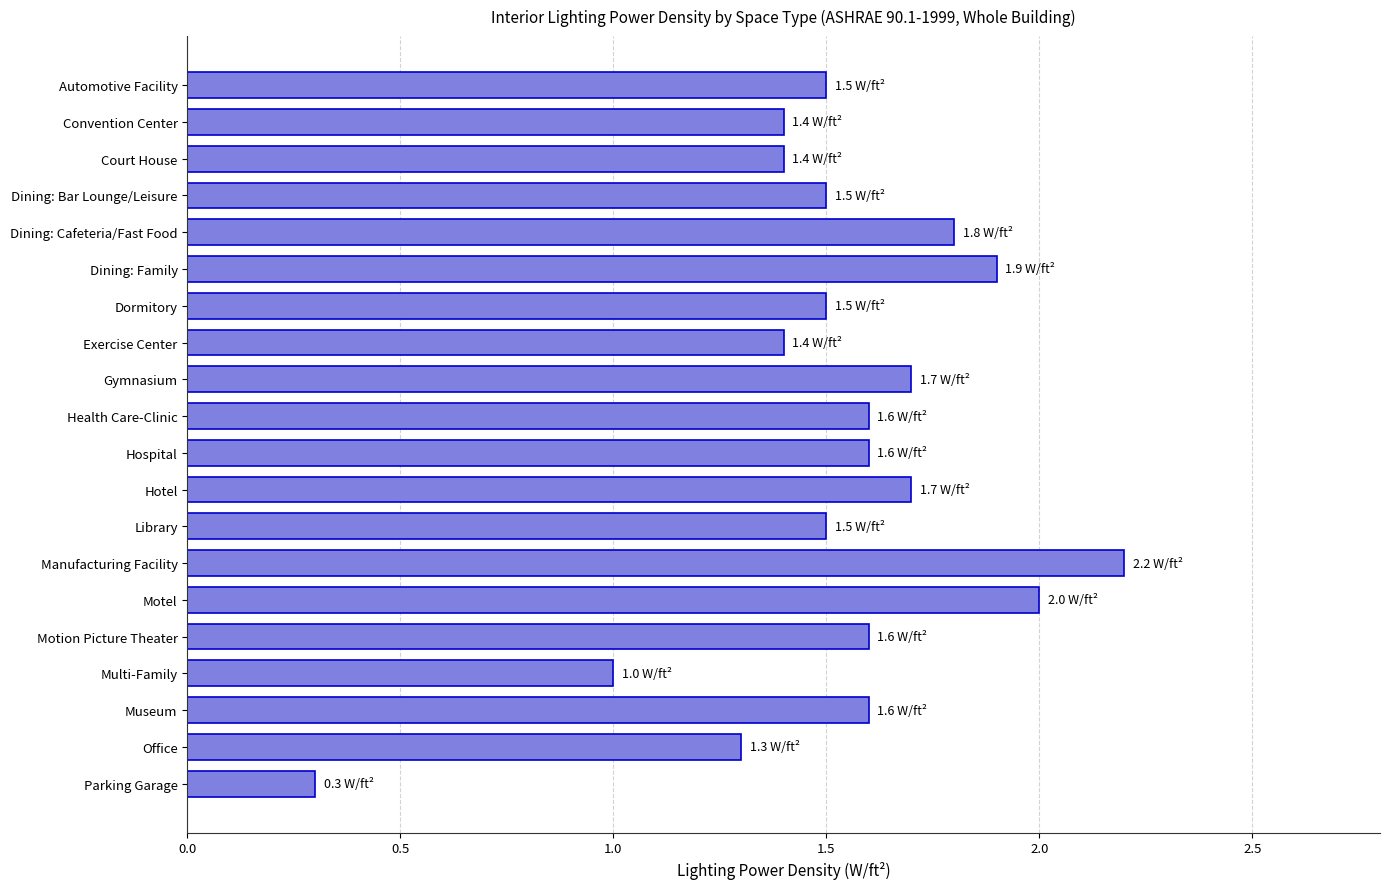

How many bars are there in total?

20